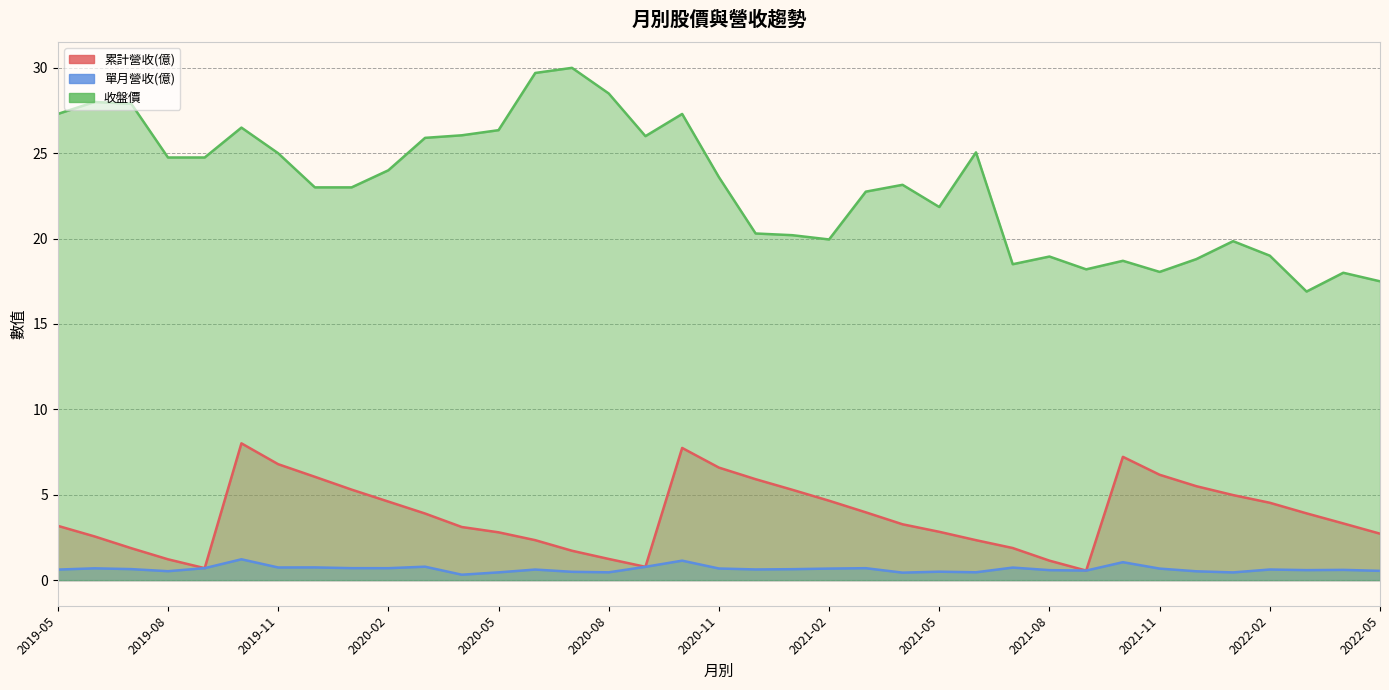

What is the sum of all 單月營收(億) values?

24.0